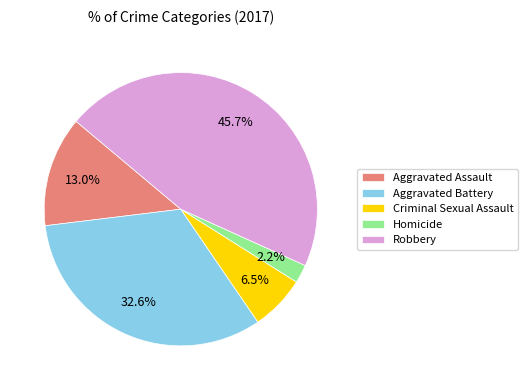

To the nearest percent, what percentage of the pie is Robbery?

46%